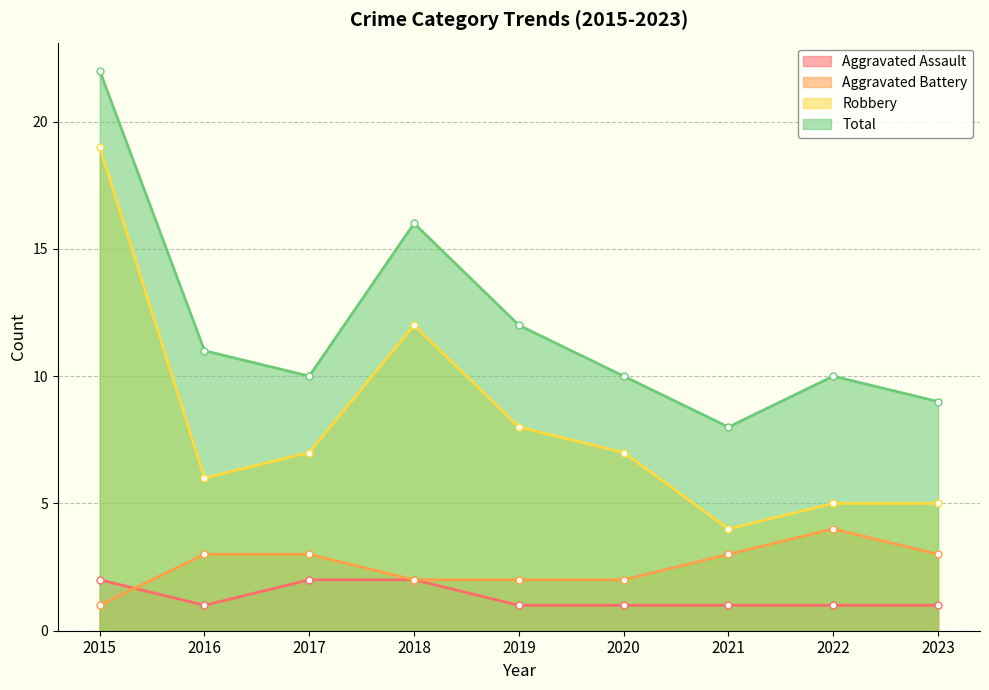

Which label corresponds to the smallest value in the chart?

2016